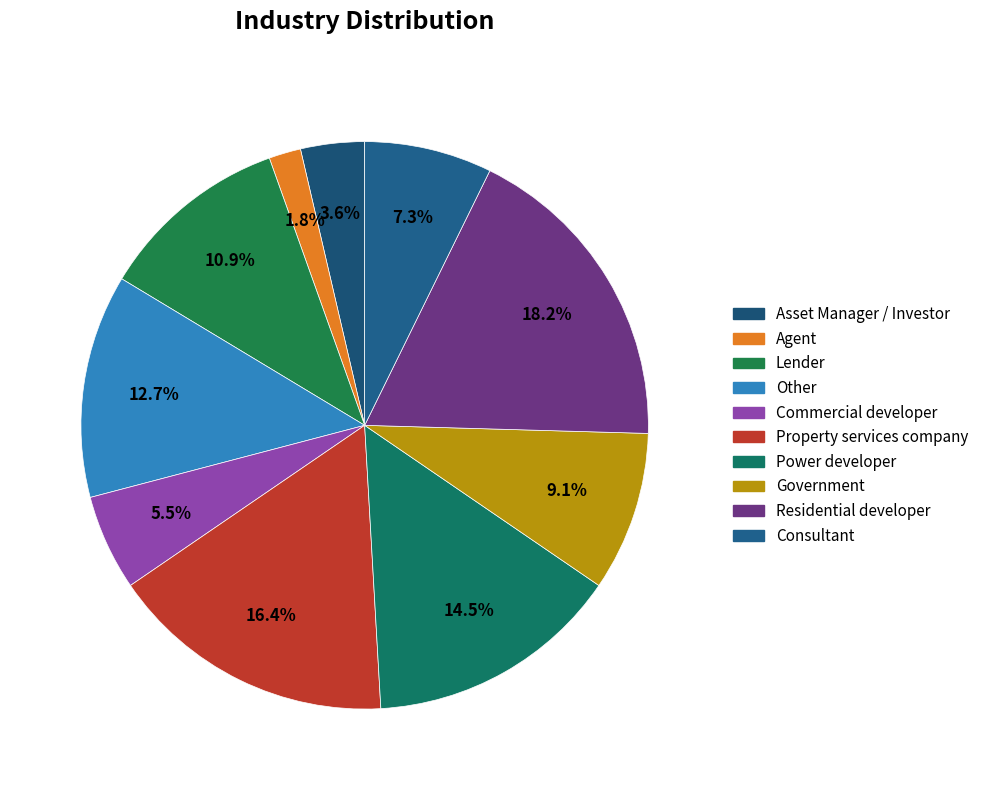

How many slices are in this pie chart?

10